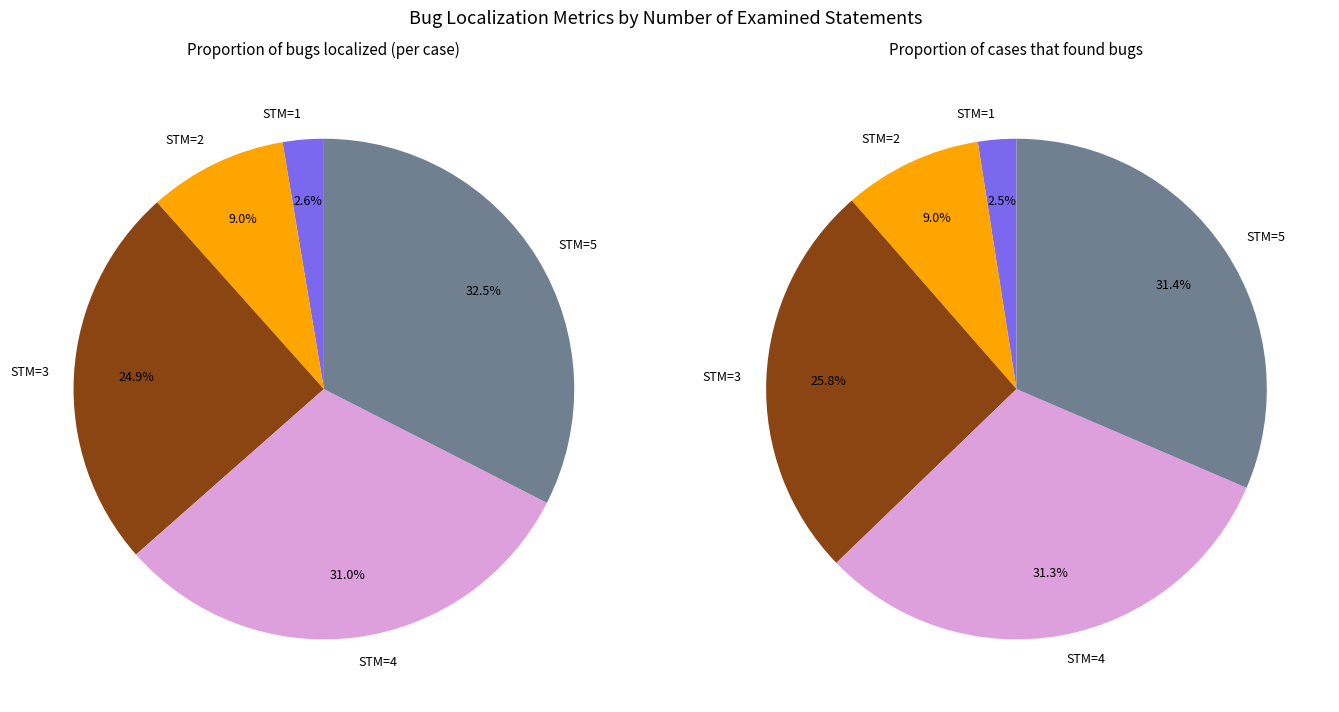

To the nearest percent, what is the difference between the largest and smallest slice percentages?

30%